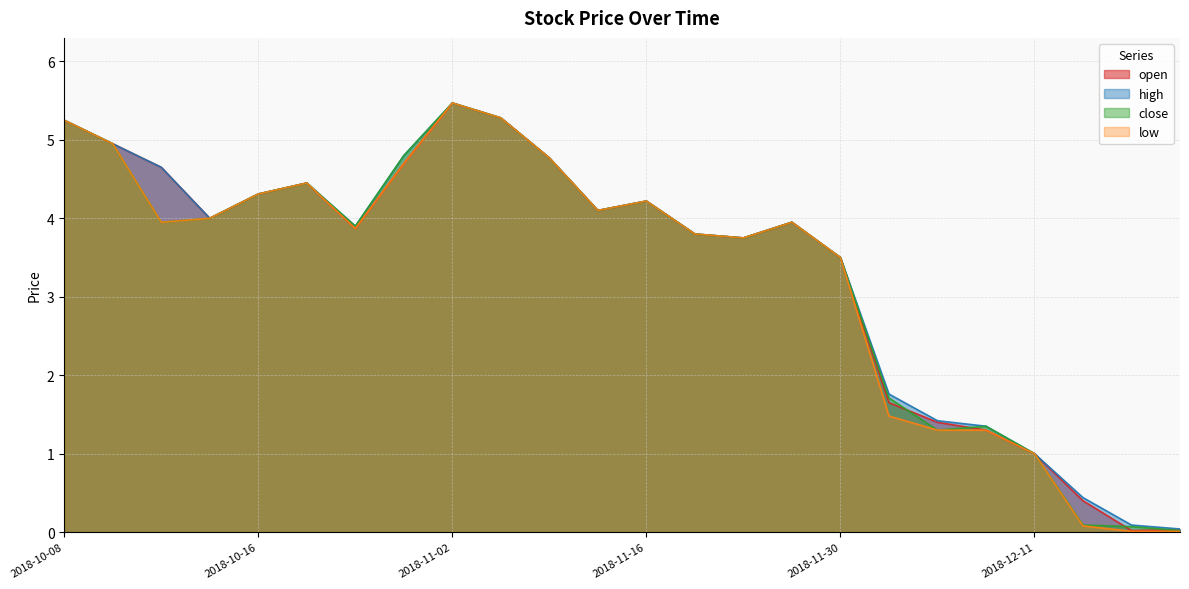

Which series has the widest spread of values?

low